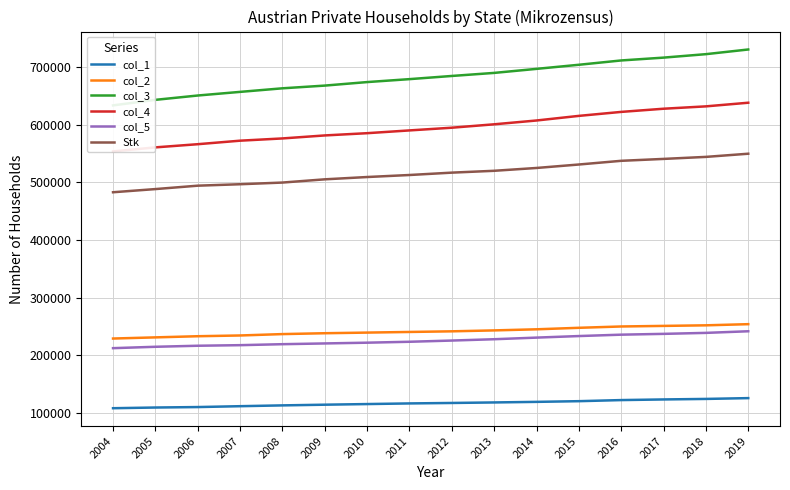

At which label does col_5 reach its minimum?

2004